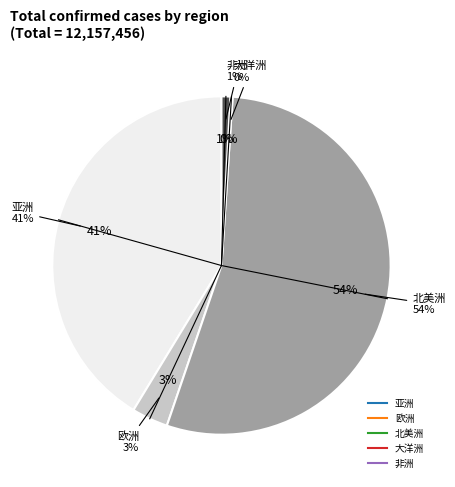

How much of the chart is everything except 大洋洲?

99.8%